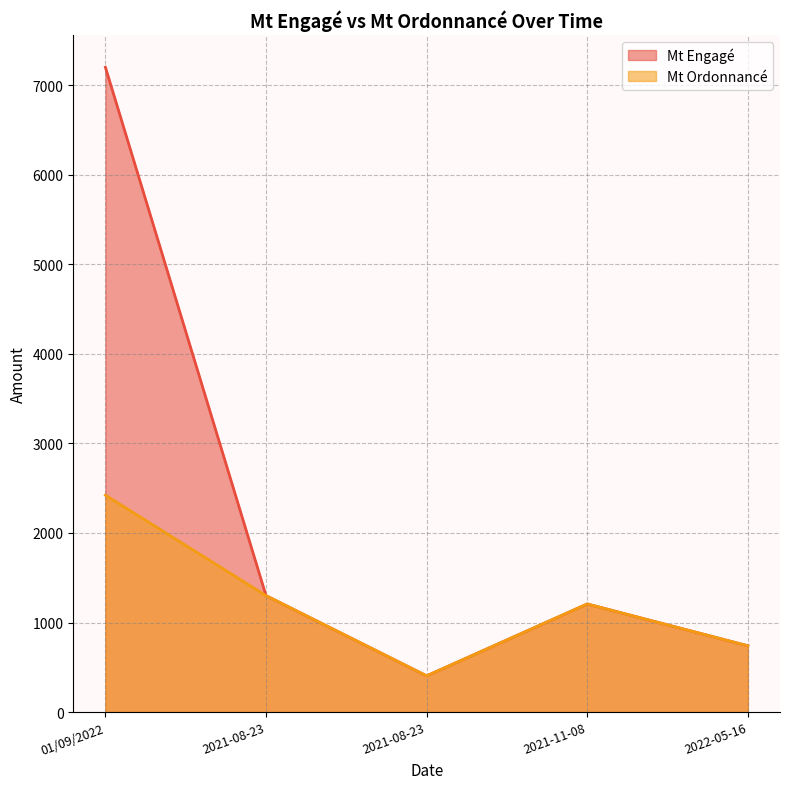

List the series in order of their peak value, lowest first.

Mt Ordonnancé, Mt Engagé